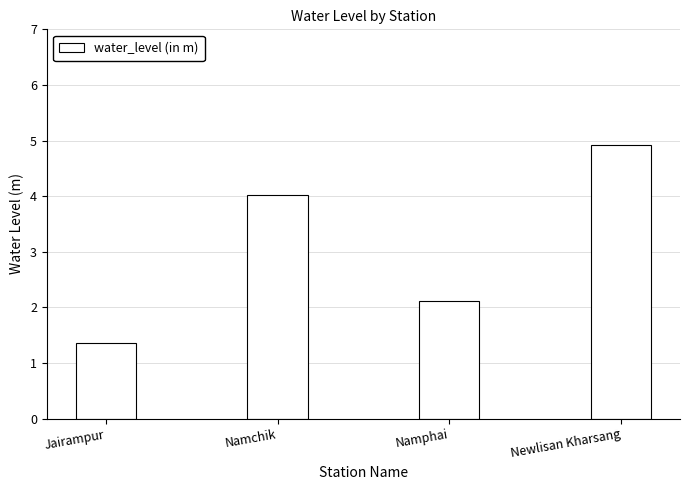

Reading left to right, transcribe all the data shown in this chart.

1.4	4.0	2.1	4.9